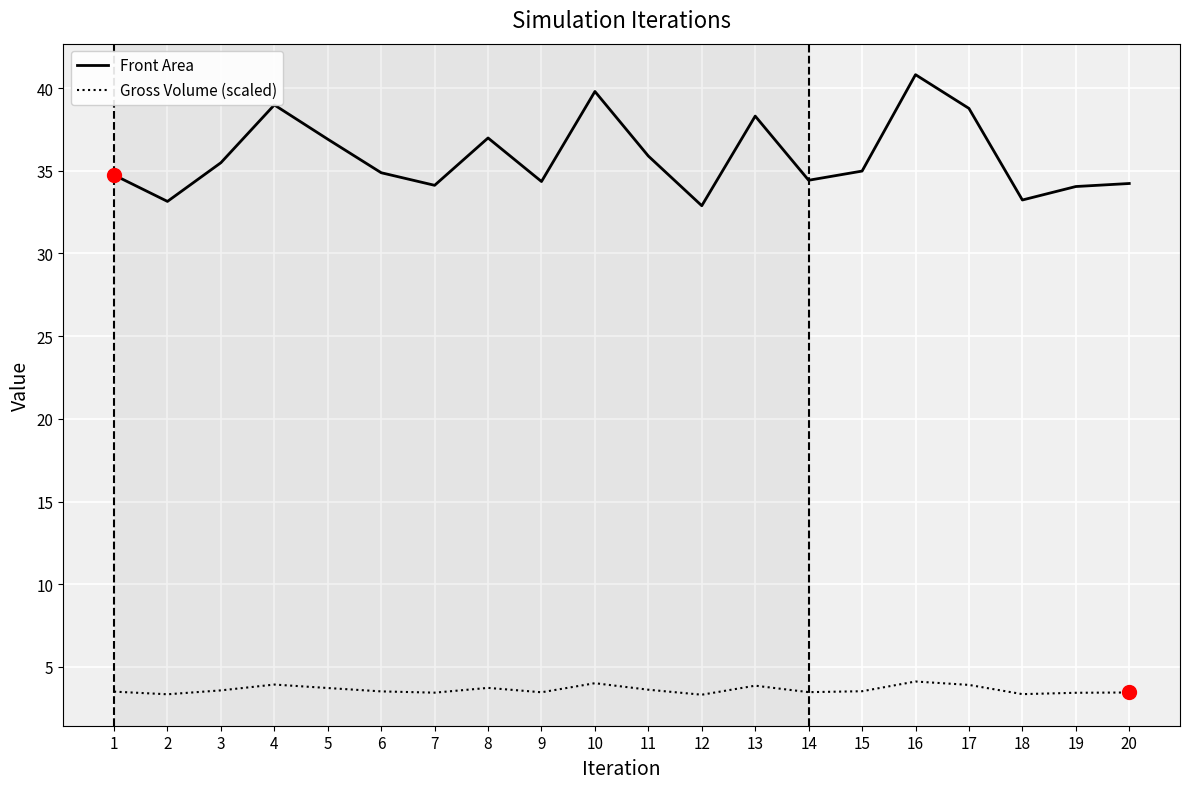

Between 10 and 15, which series saw the biggest shift?

Front Area